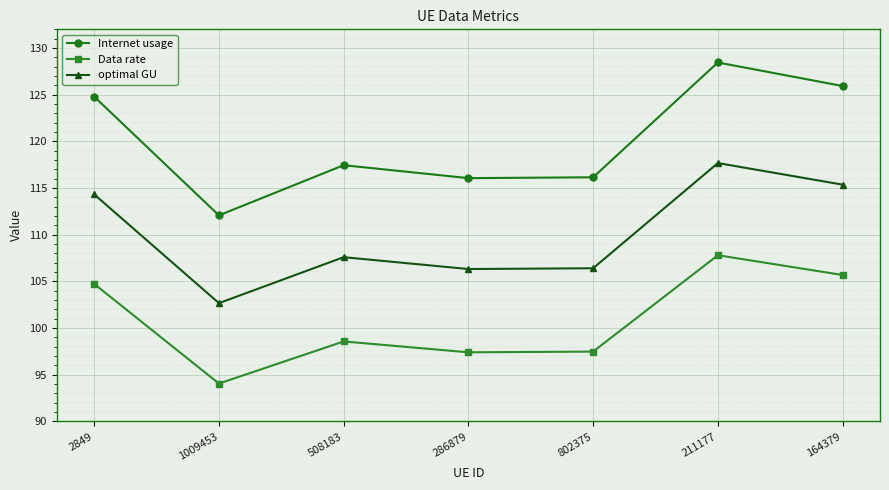

At which label is Data rate closest to 100?

508183